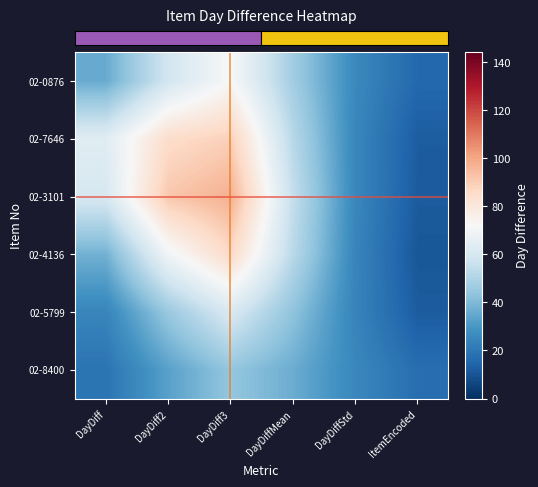

Reading left to right, what are all the values shown in this chart?

row_0: 35.8	58.9	72.2	47.0	25.6	15.7
row_1: 63.5	84.8	89.0	51.9	24.9	12.4
row_2: 60.4	91.7	97.7	54.9	25.0	12.0
row_3: 37.7	69.5	86.1	52.3	24.4	10.8
row_4: 24.5	45.2	60.8	43.1	24.1	12.3
row_5: 19.2	33.0	44.0	36.4	25.2	17.3